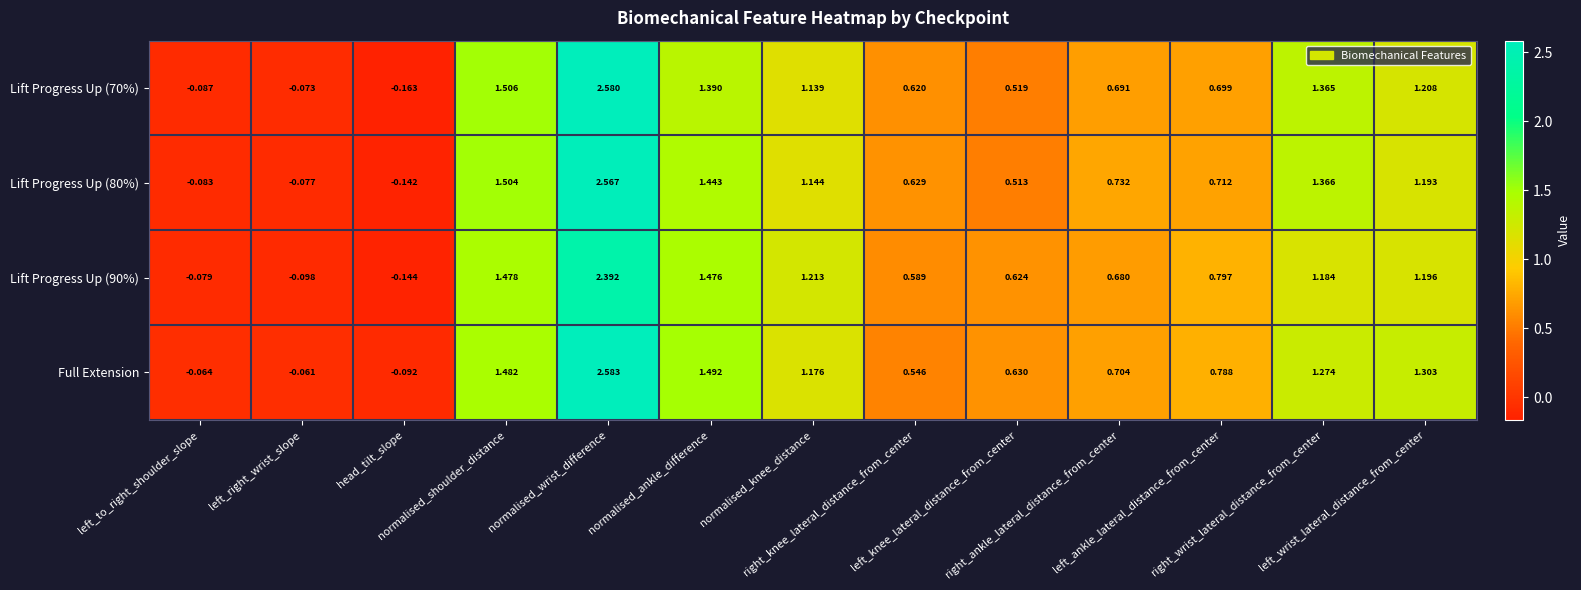

Which series has the largest total across all categories?

Full Extension